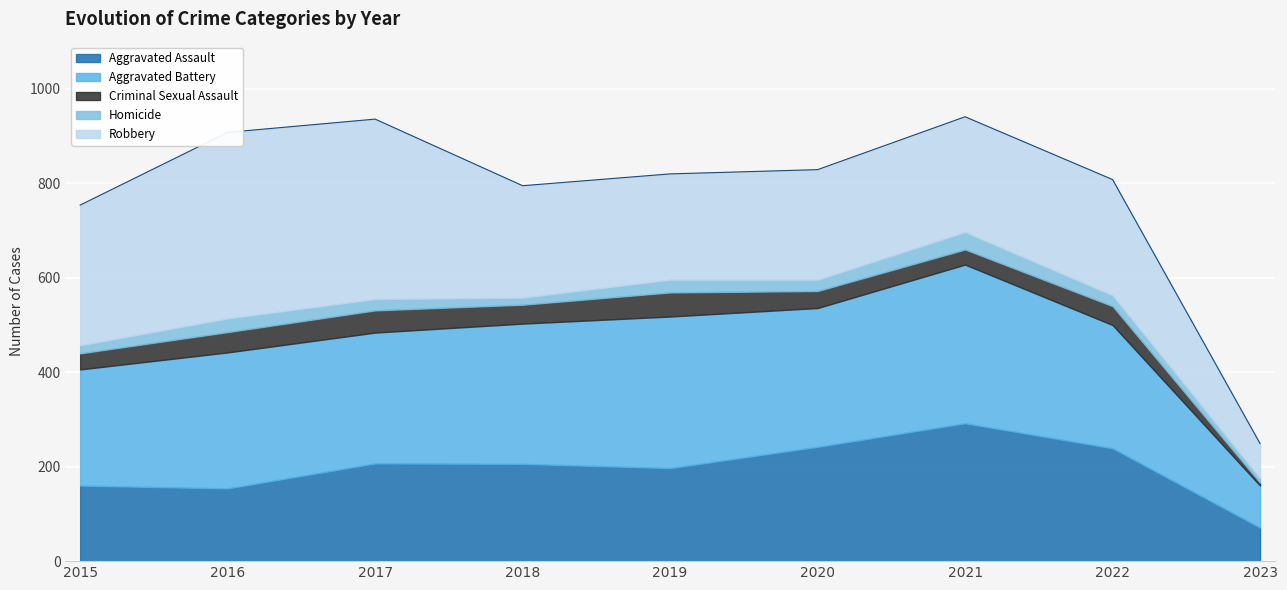

Is the value of Aggravated Battery at 2017 greater than the value of Robbery at 2019?

Yes